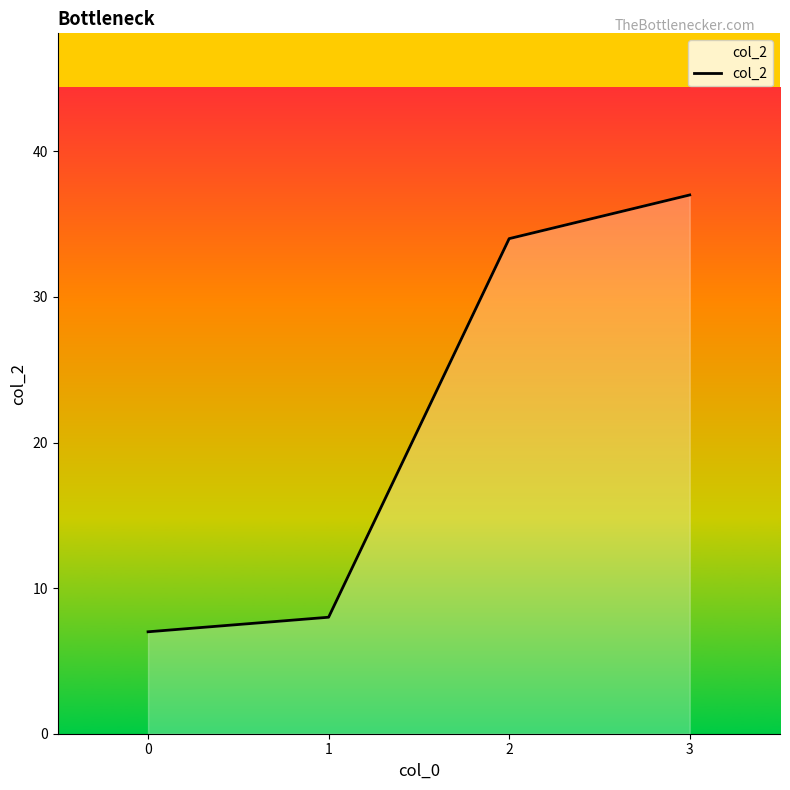

What is the sum of all values?

86